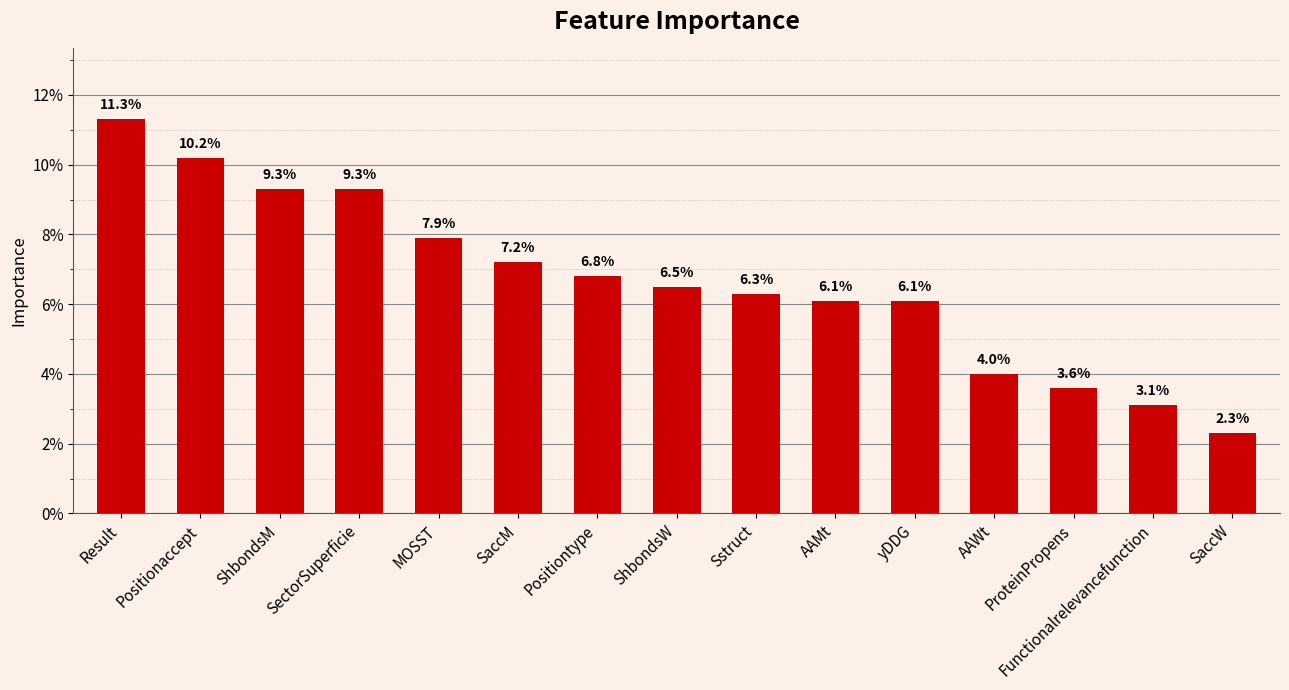

Does the chart contain any negative values?

No